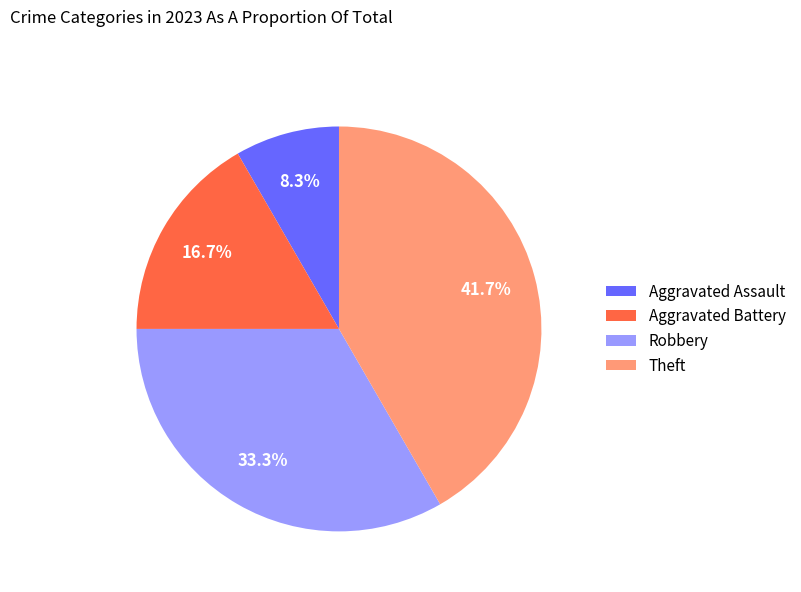

Is Aggravated Battery the majority of the pie?

No